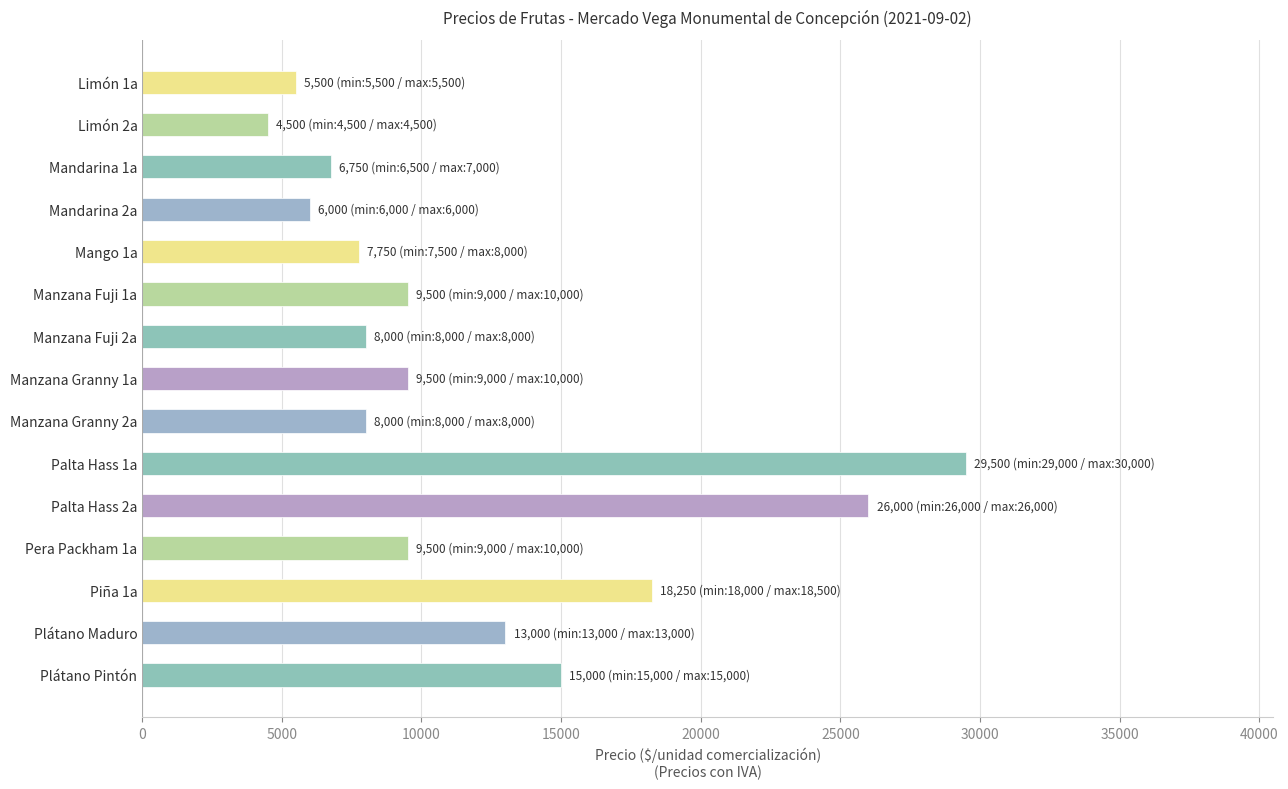

Does the chart contain stacked bars?

No